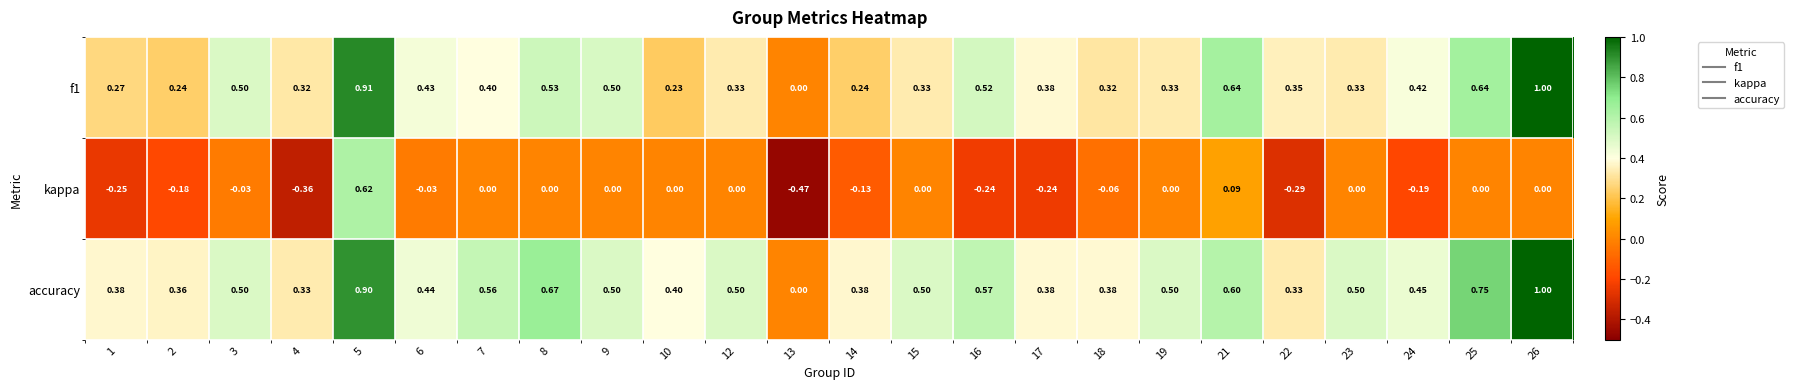

Between 16 and 23, which series saw the biggest shift?

kappa